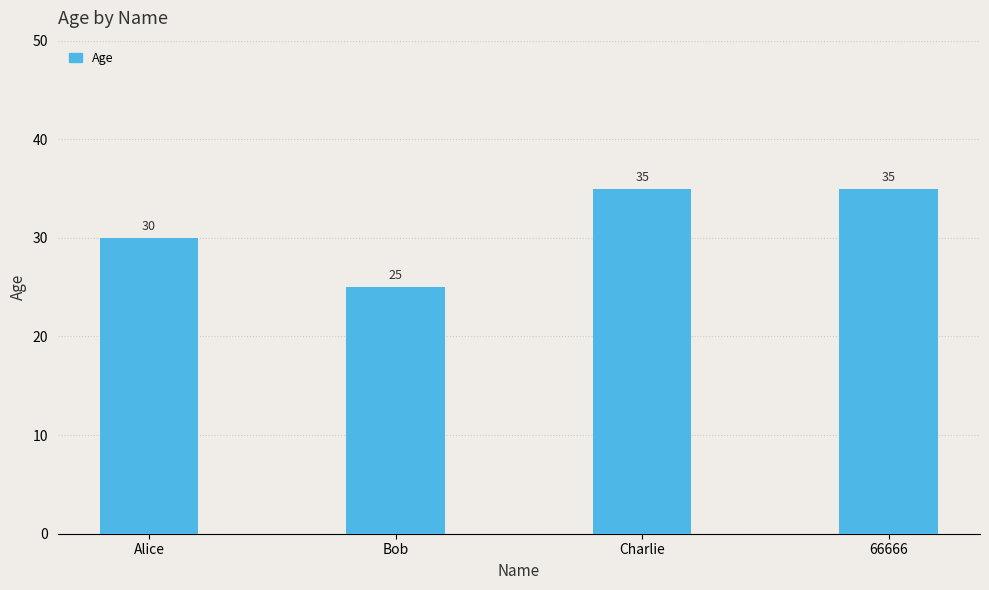

What is the label of the 2nd bar from the right?

Charlie